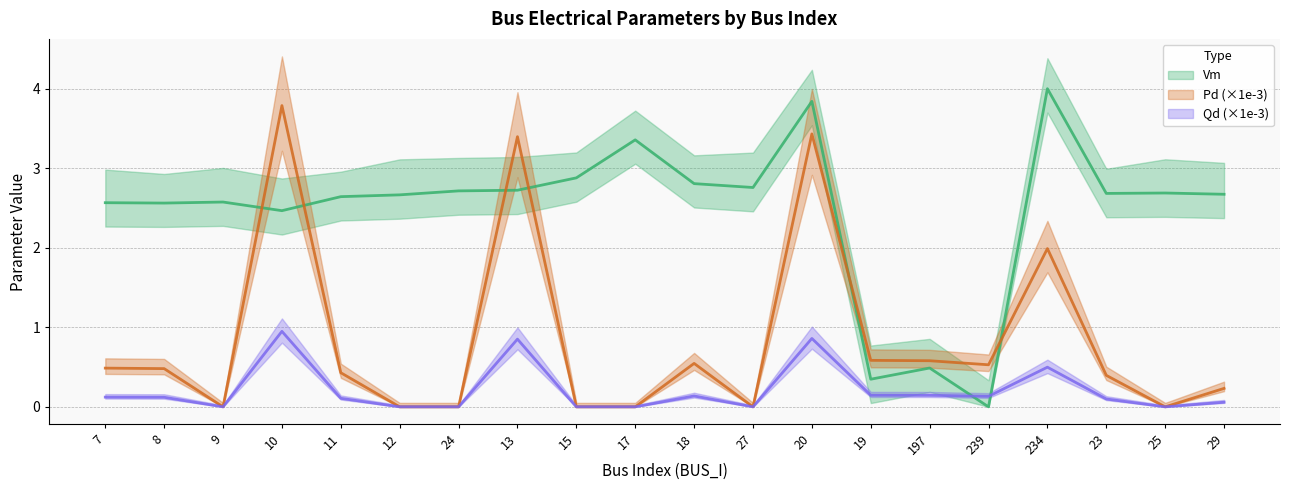

Does the chart display data point markers on the line(s)?

No